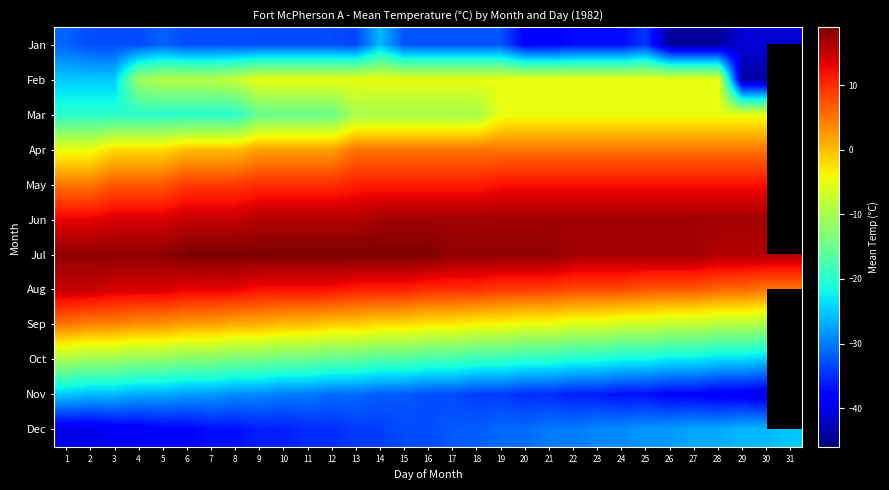

At which label does Oct first exceed -18?

1